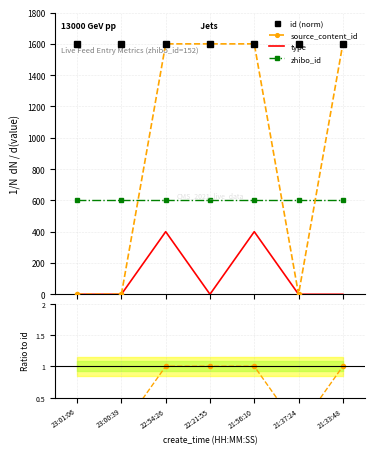

Which series has the largest total across all categories?

id (norm)